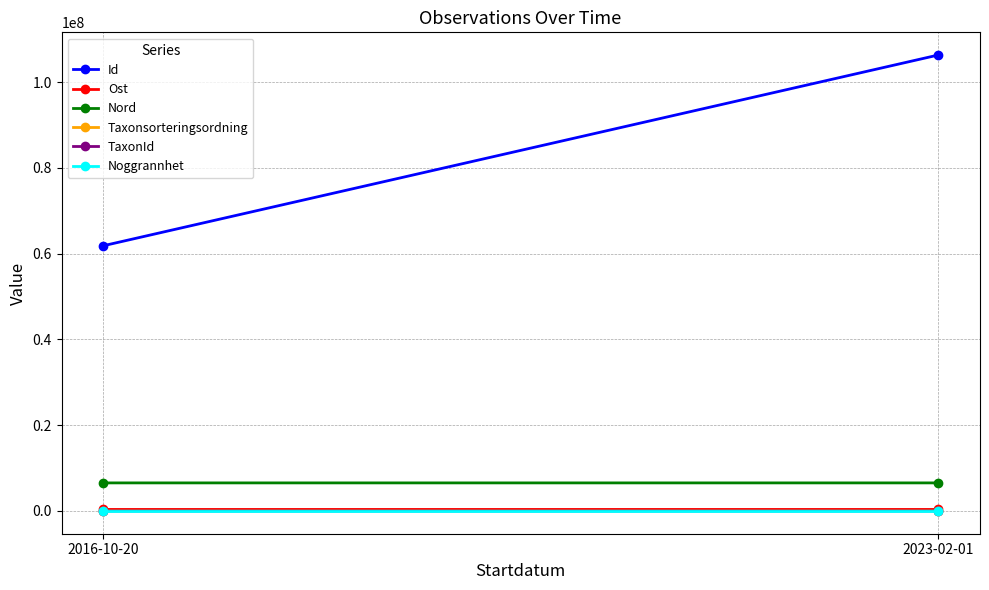

The value of Ost at 2023-02-01 is 474660.6. True or false?

False